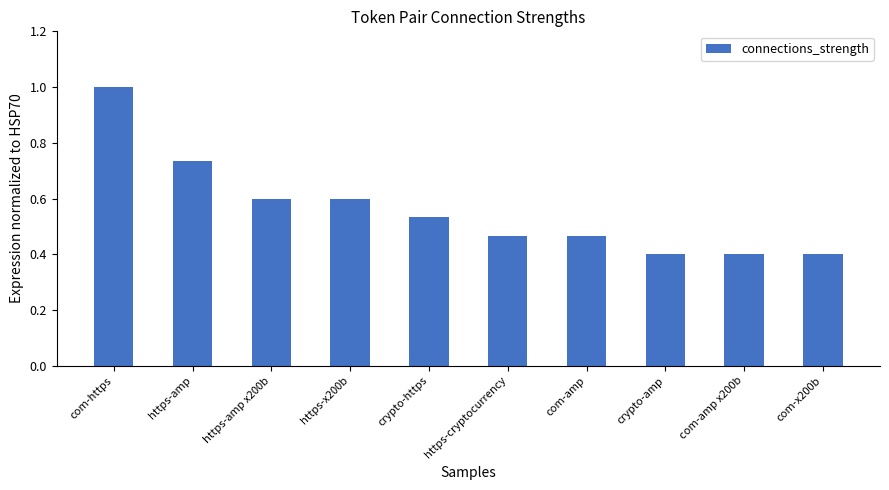

Which label corresponds to the largest value in the chart?

com-https